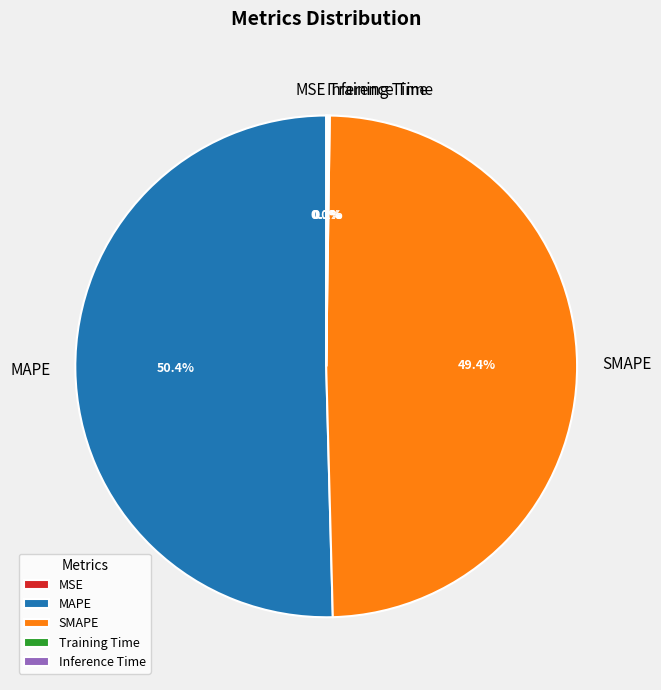

What is the ratio of the value at SMAPE to the value at MAPE?

1.0